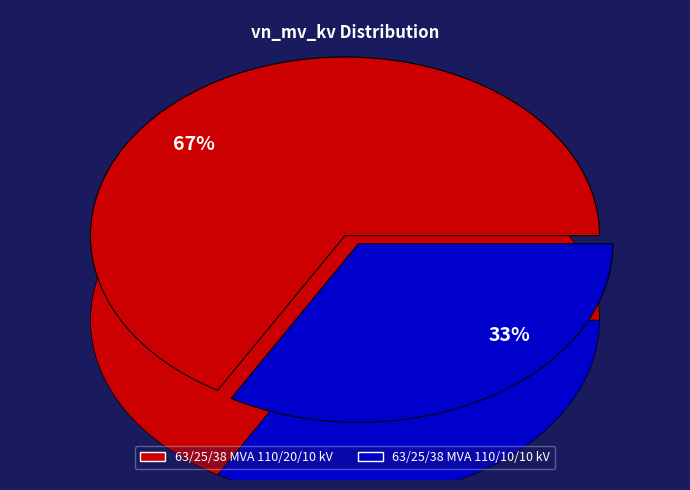

What is the largest slice in the pie chart?

63/25/38 MVA 110/20/10 kV